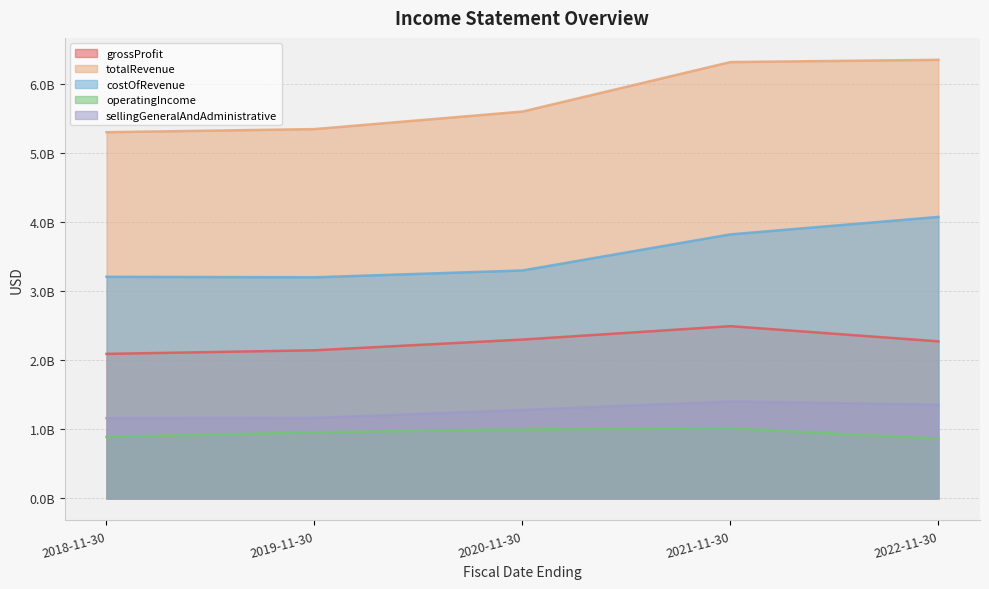

True or false: grossProfit and costOfRevenue cross at least once.

False